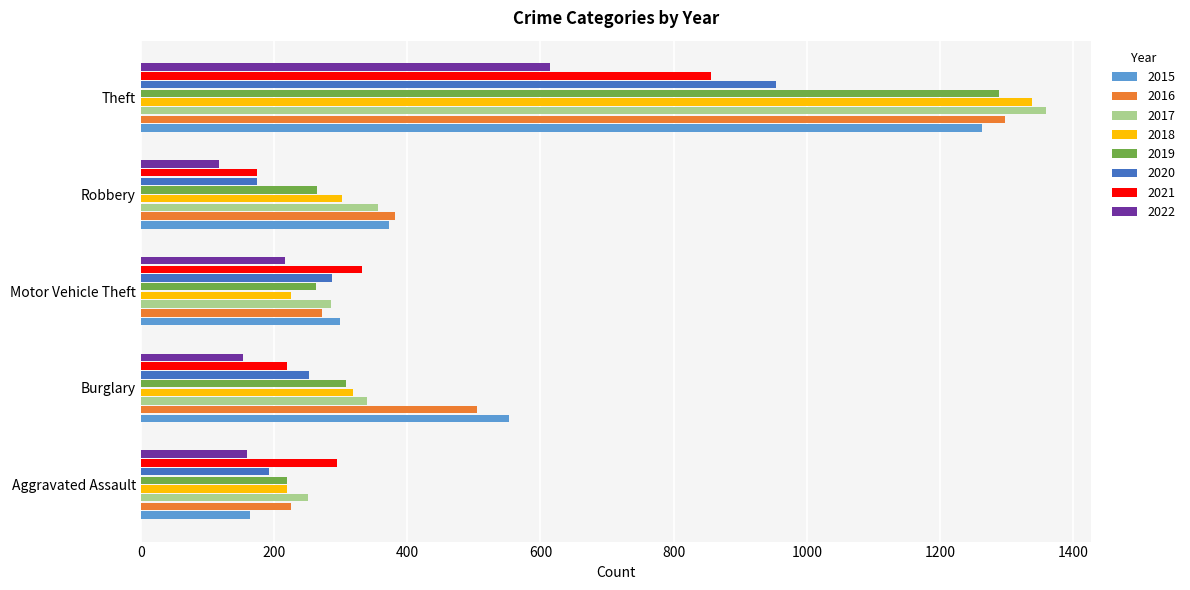

What is the difference between the maximum and second lowest values in the 2017 series?

1074